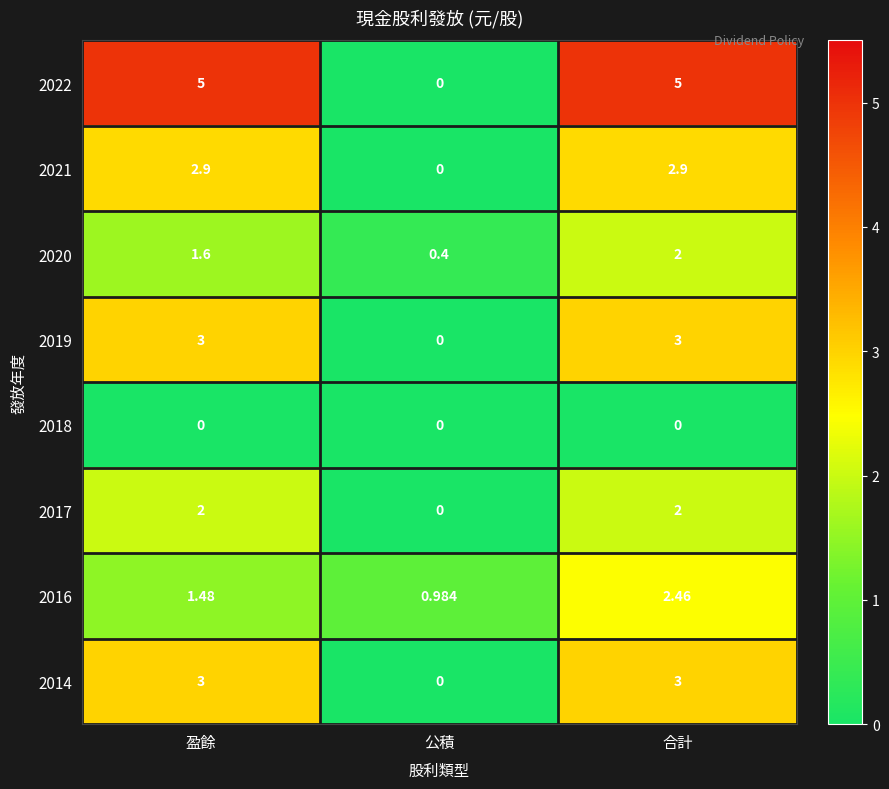

At which label is 2019 closest to 1?

公積